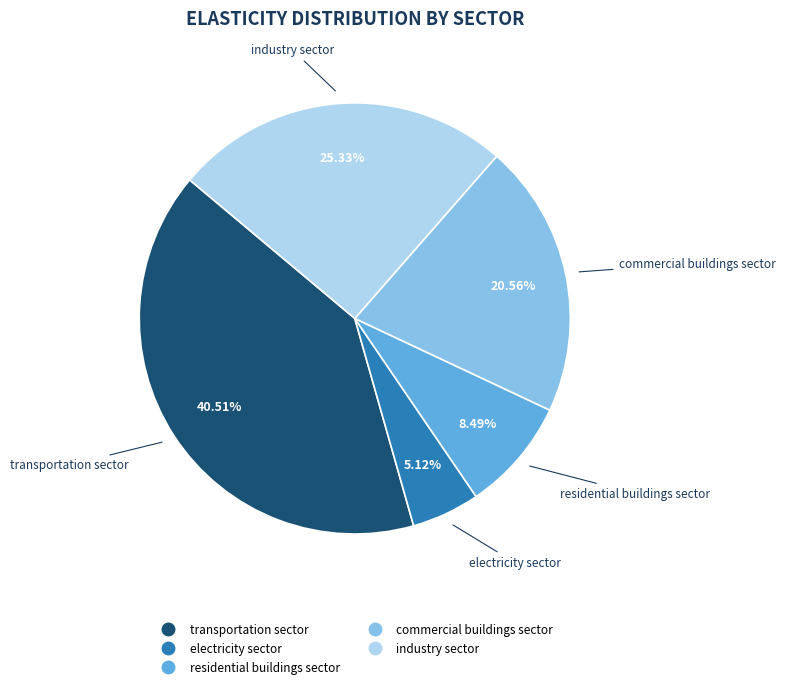

The transportation sector slice represents 51% of the pie. True or false?

False